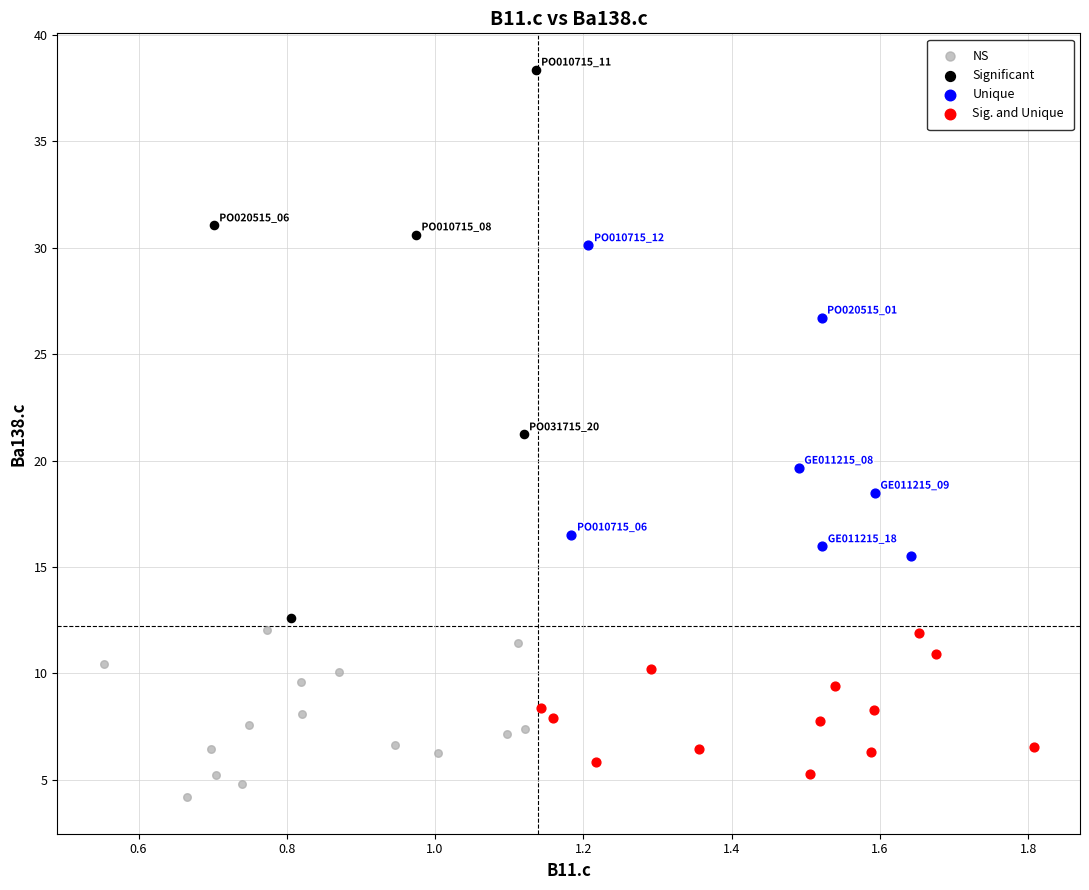

Which series reaches the minimum Y coordinate?

NS